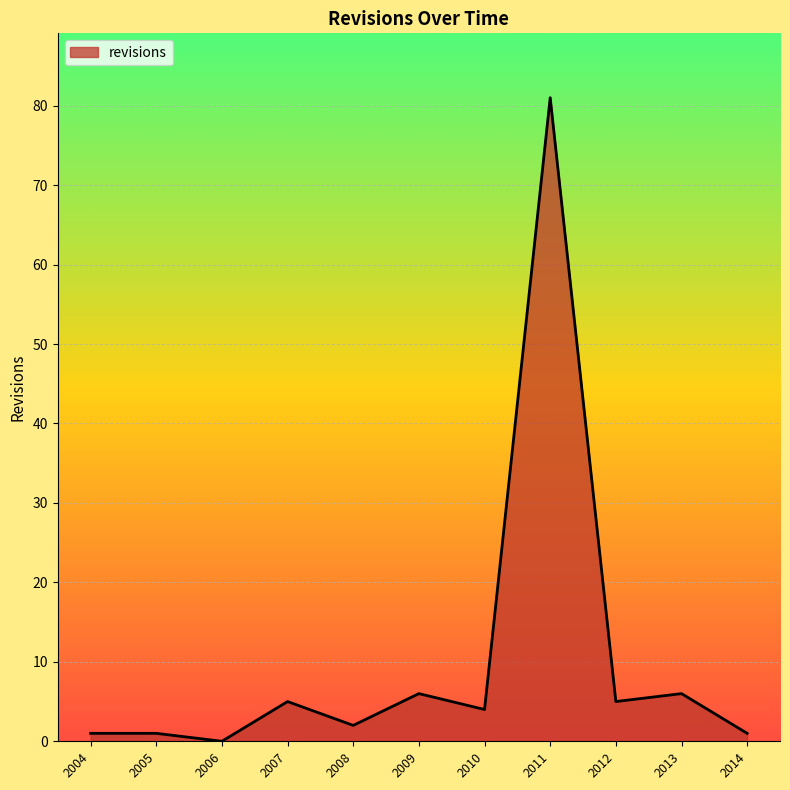

What is the difference between the values at 2011 and 2008?

79